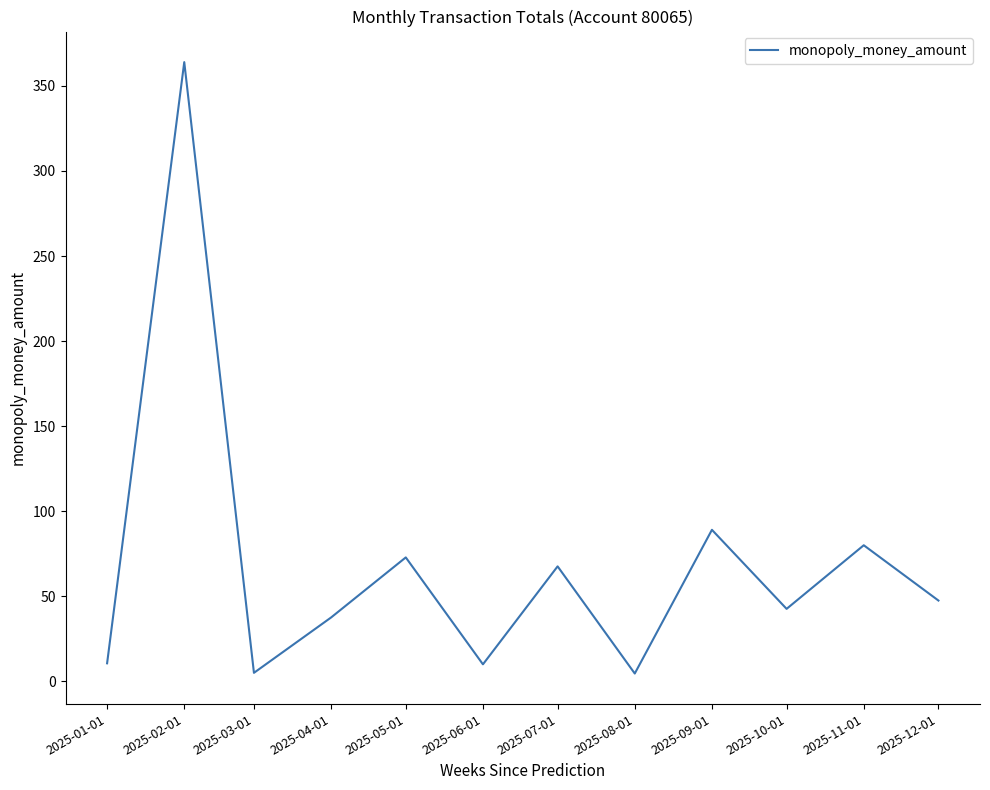

What is the greatest value displayed?

364.0